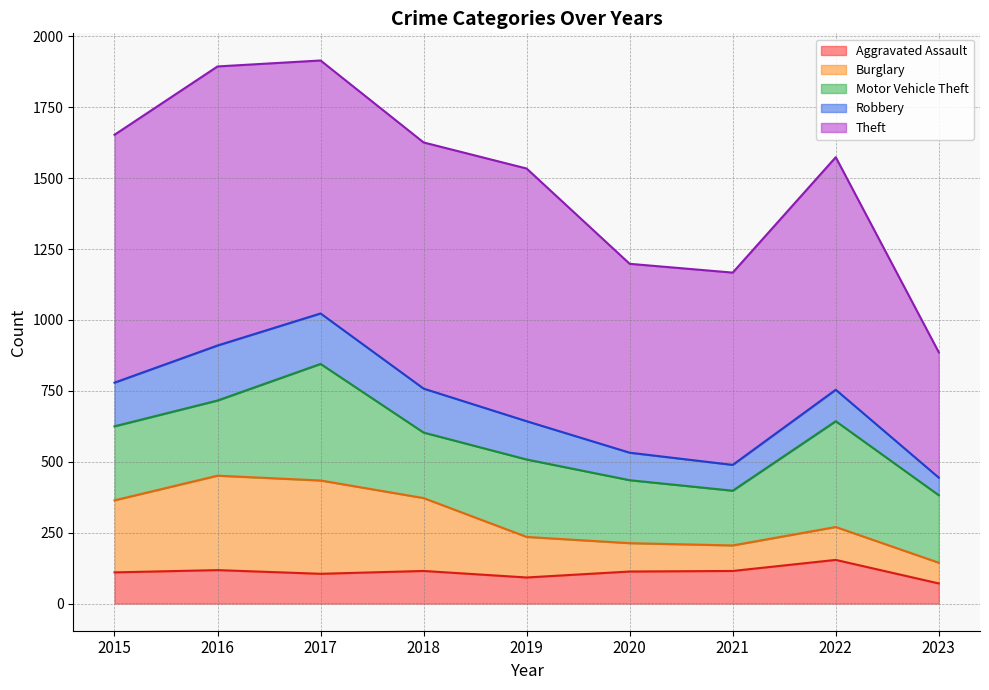

Rank the categories by Aggravated Assault value from highest to lowest.

2022, 2016, 2018, 2021, 2020, 2015, 2017, 2019, 2023